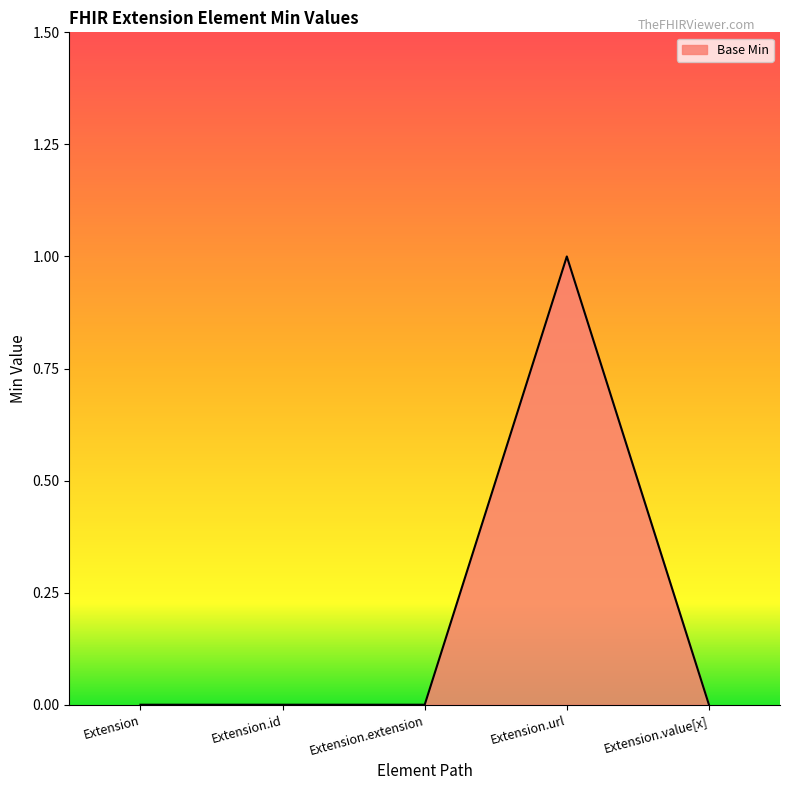

What is the change in value from Extension.extension to Extension.url?

+1